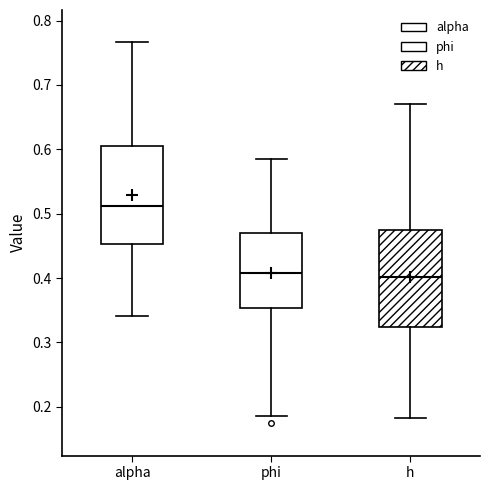

Where does the lower whisker of the box for alpha end on the y-axis? The values are not printed on the chart, so give them approximately, as read against the axis.

0.34